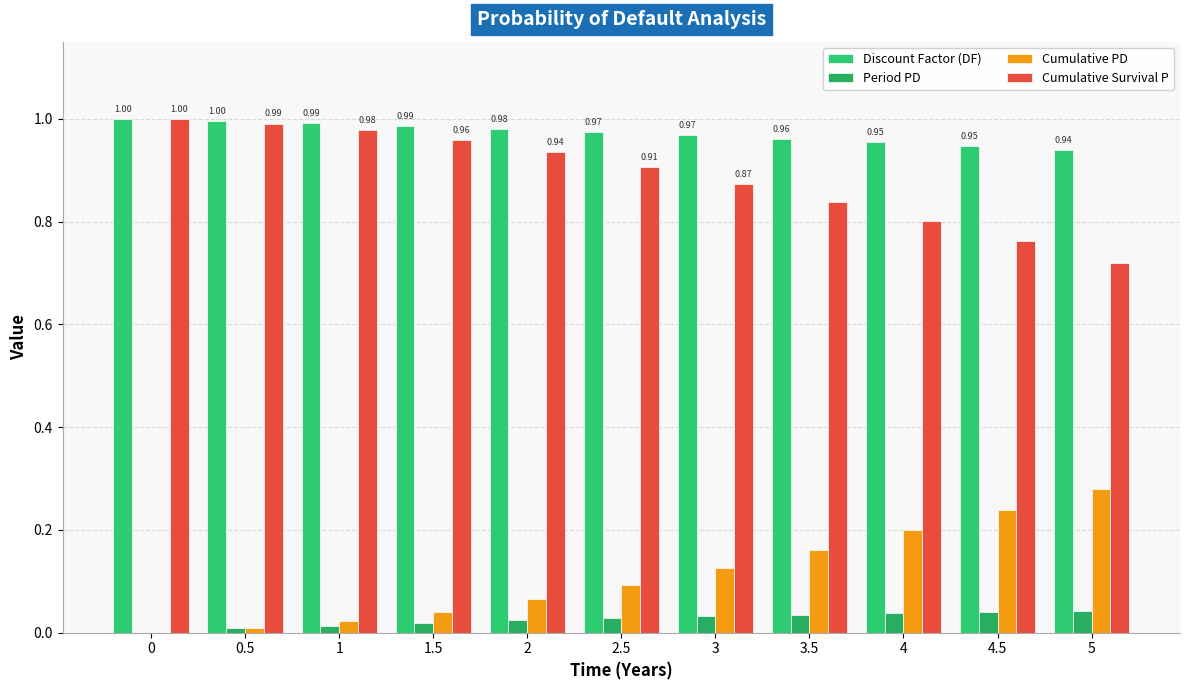

How many groups of bars are there?

11